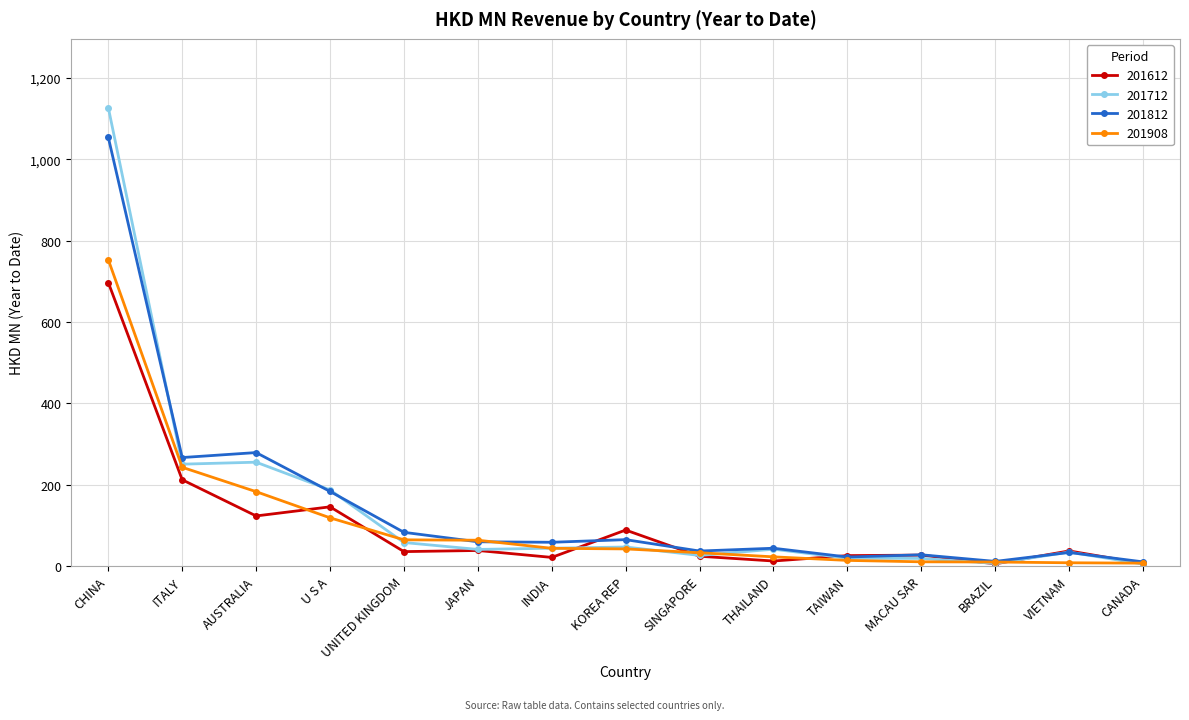

What is the label of the 4th point from the right?

MACAU SAR